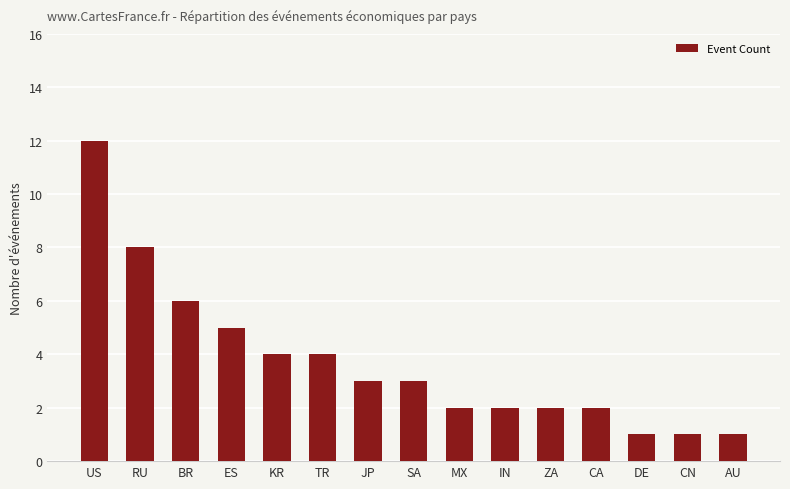

Reading left to right, transcribe all the data shown in this chart.

12	8	6	5	4	4	3	3	2	2	2	2	1	1	1